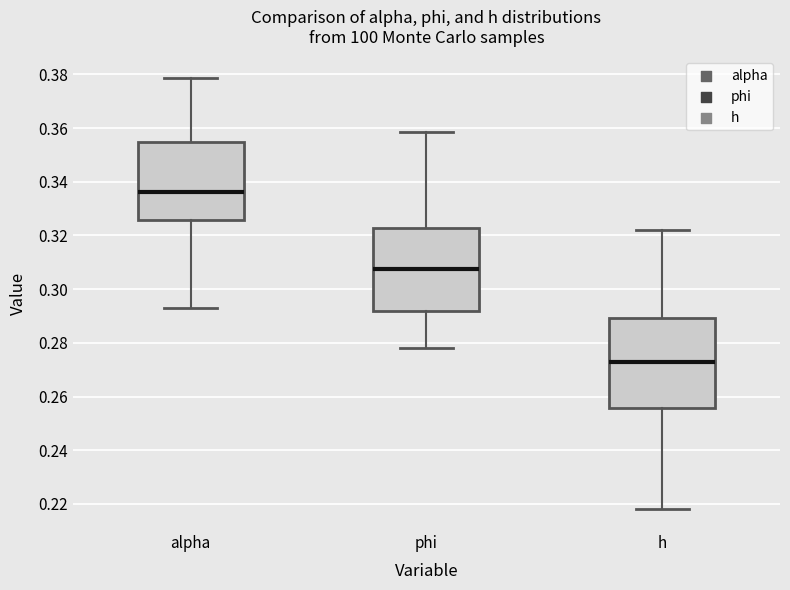

Where is the upper edge of the box for alpha on the y-axis? The values are not printed on the chart, so give them approximately, as read against the axis.

0.354